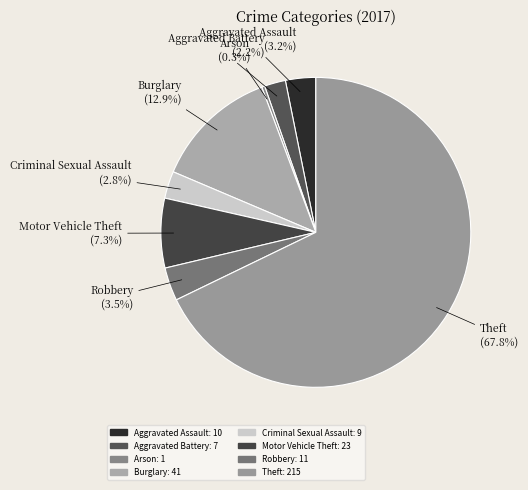

How many segments does this pie chart have?

8